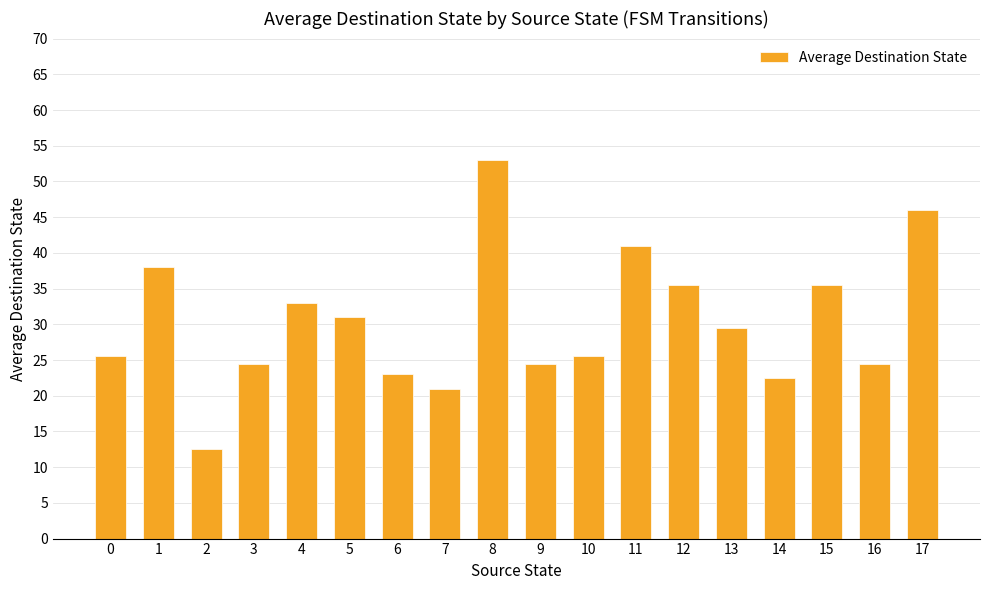

What is the average value?

30.3